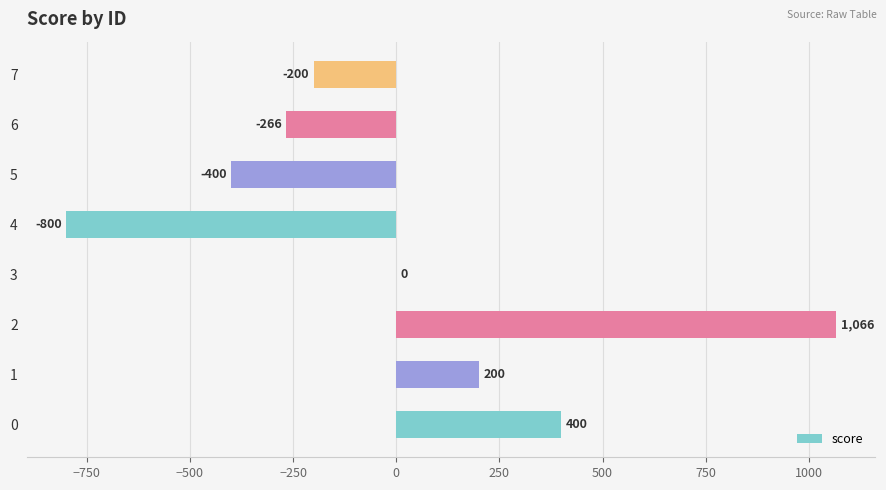

True or false: the data shows 61 at 1.

False